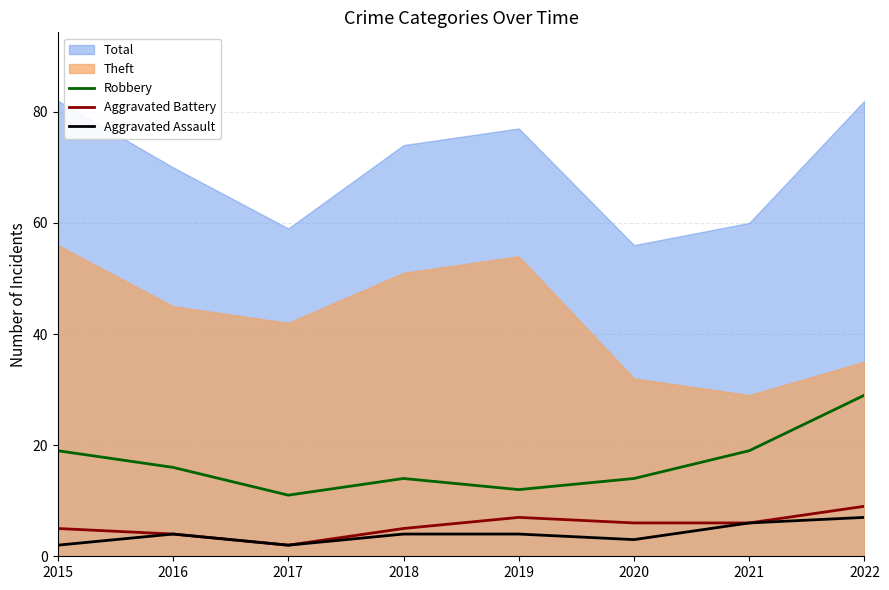

The value of Robbery at 2019 is 12. True or false?

True